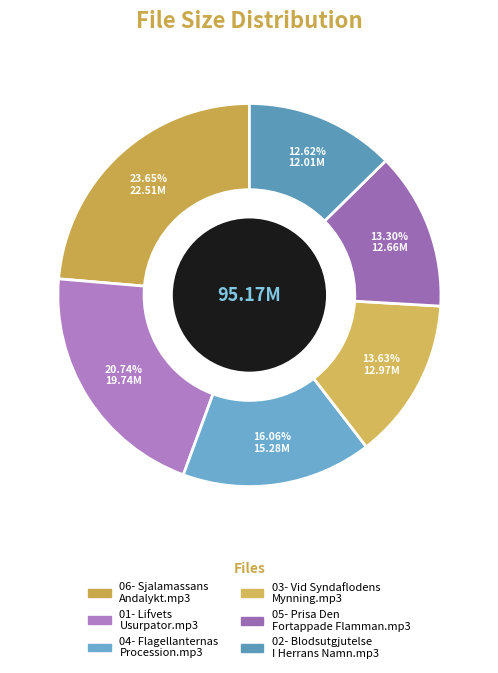

To the nearest percent, what is the difference between the largest and smallest slice percentages?

11%